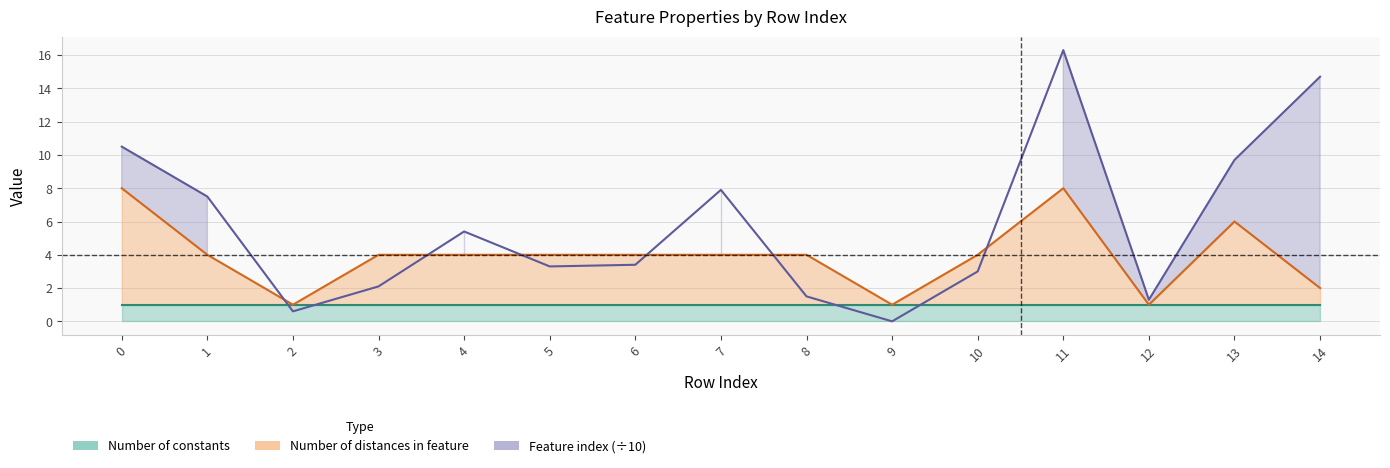

What is the value of the Number of distances in feature point at the 11th from the left?

4.0